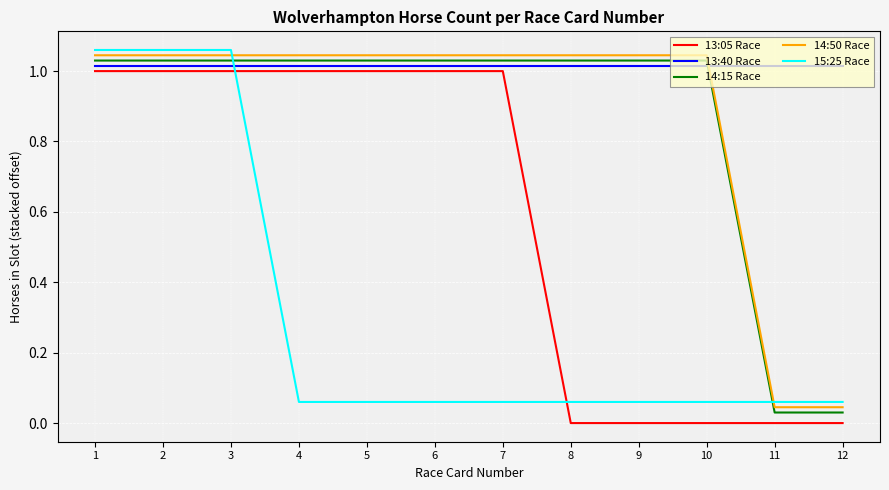

The 13:05 Race series shows 1.0 at 5. True or false?

True